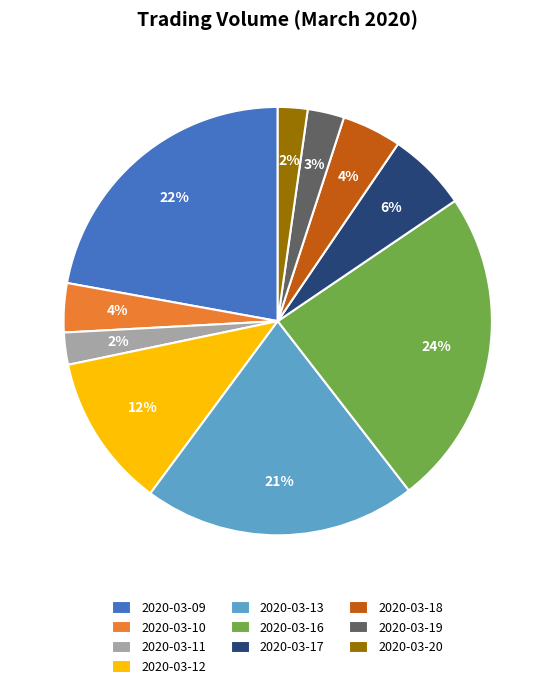

Is it true that 2020-03-09 is 11% of the pie?

False